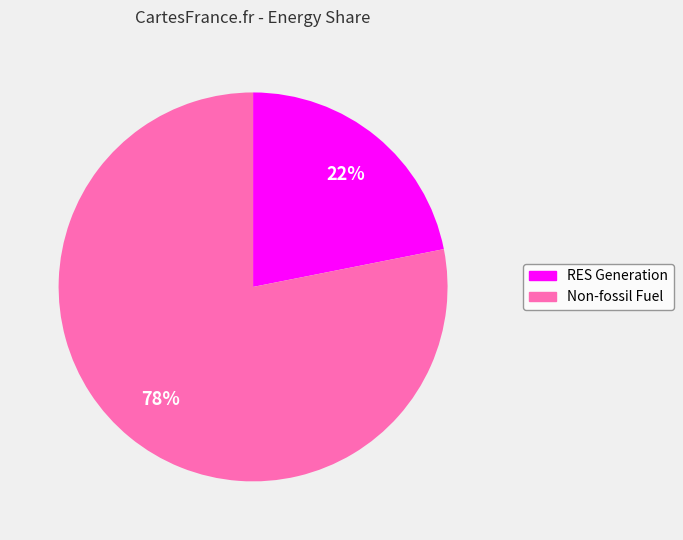

Which slice represents more than half of the pie?

Non-fossil Fuel